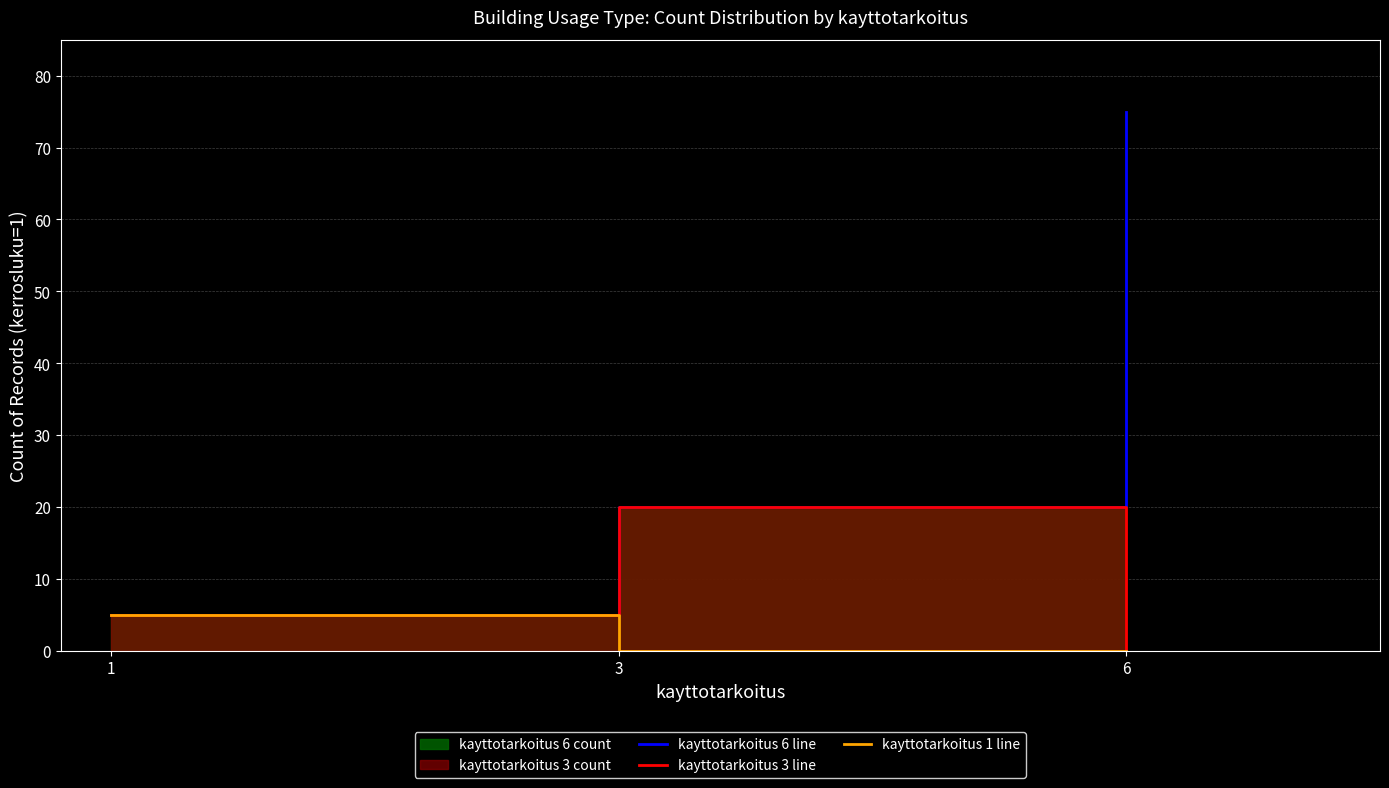

Reading left to right, extract all data points from this chart.

kayttotarkoitus 6 line: 1=5	3=20	6=75
kayttotarkoitus 3 line: 1=5	3=20	6=0
kayttotarkoitus 1 line: 1=5	3=0	6=0